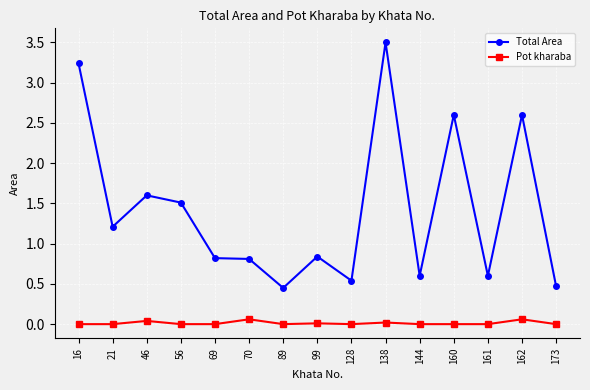

True or false: Total Area and Pot kharaba cross at least once.

False